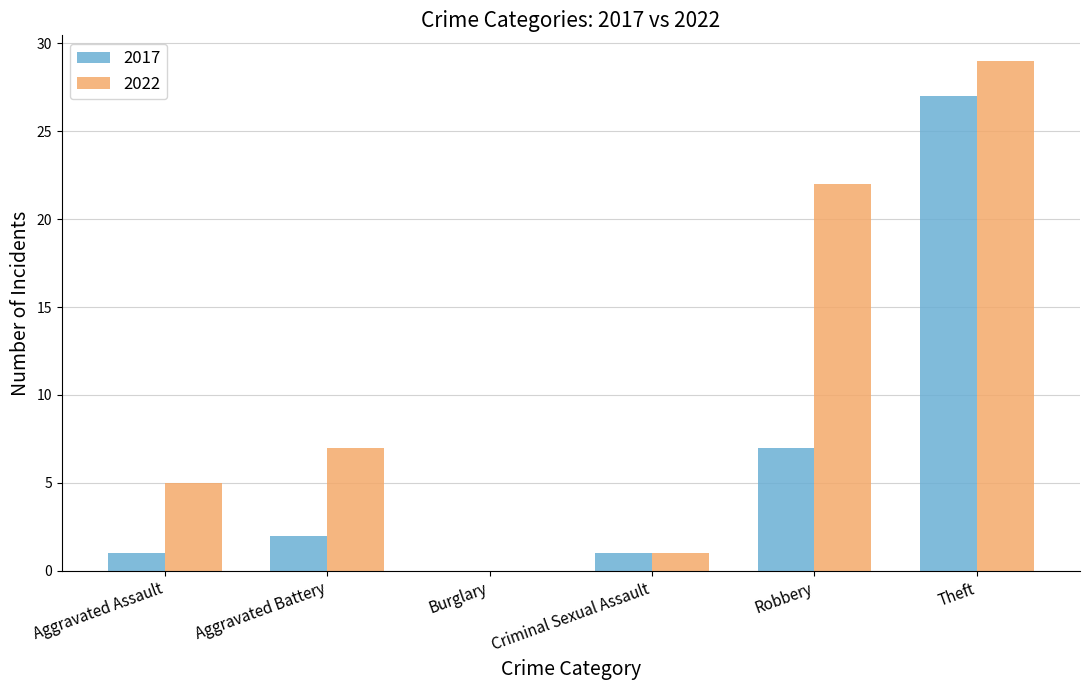

True or false: 2017 has a value of 19 at Theft.

False